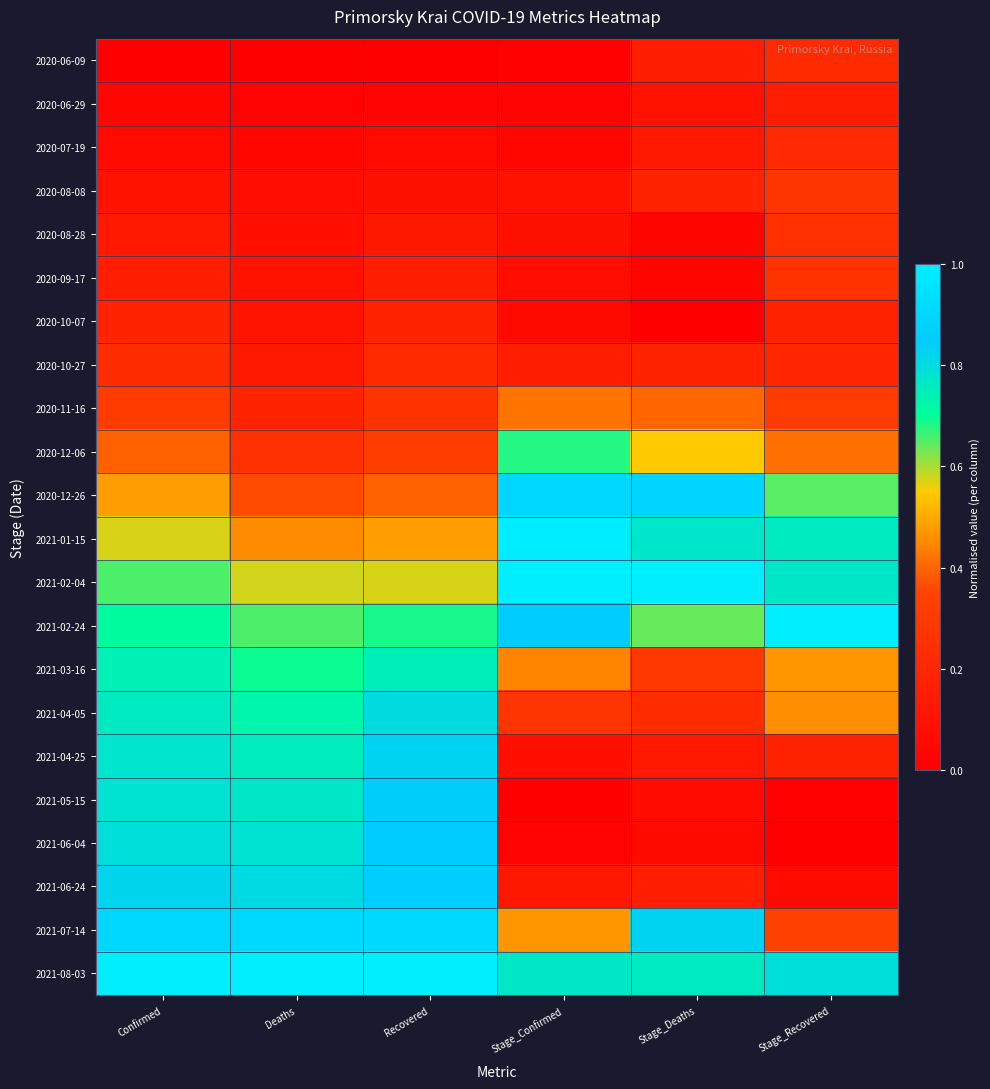

At how many categories does at least one series exceed 0?

6